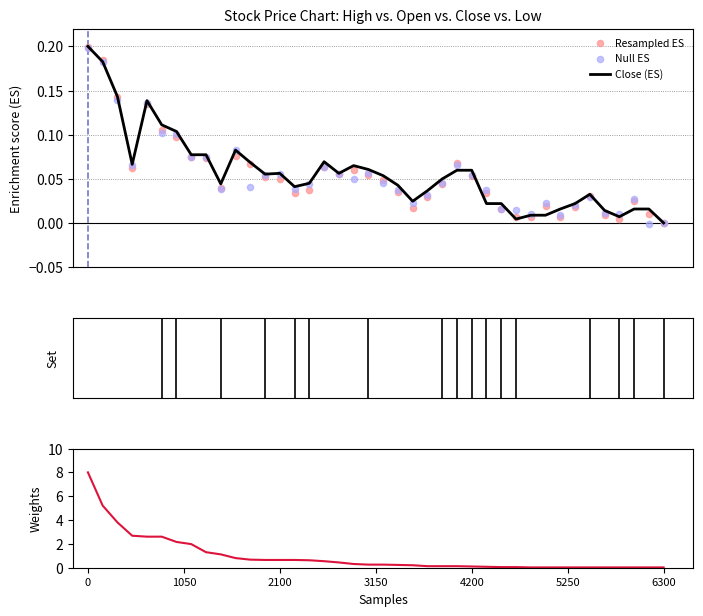

Which series has the largest Y range (max minus min)?

Volume (Weights)